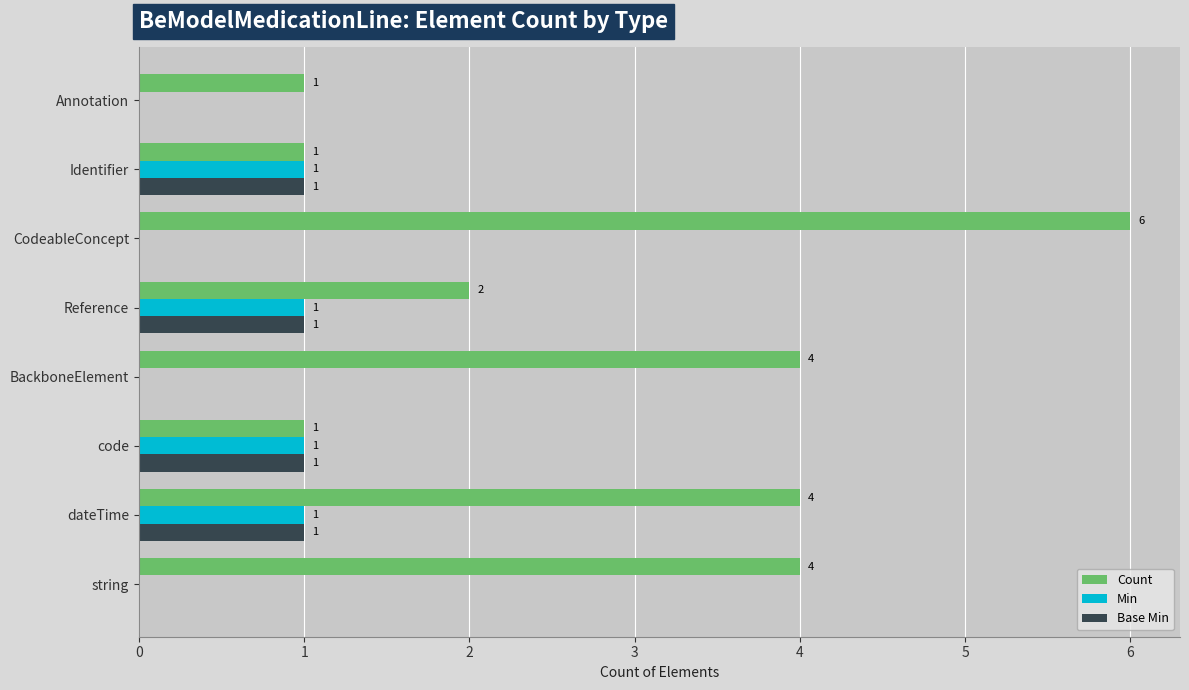

Which series has the largest total across all categories?

Count